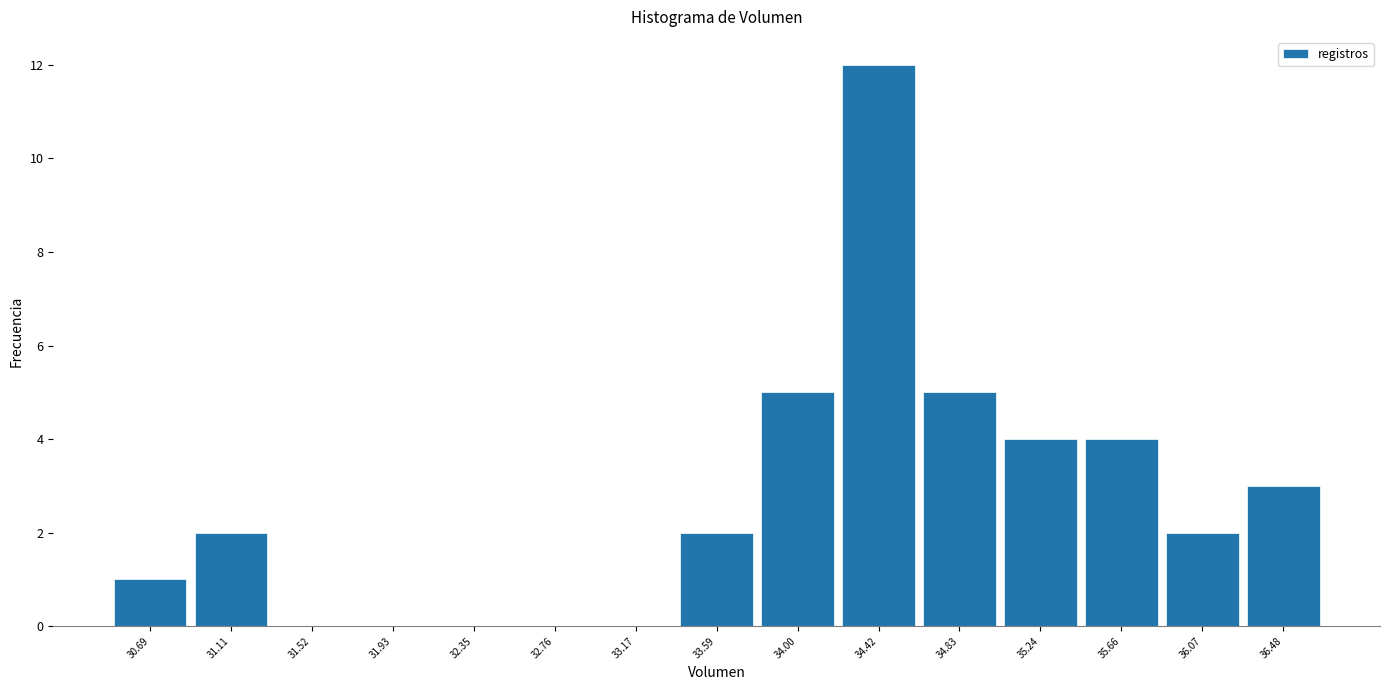

Reading left to right, what are all the values shown in this chart?

30.69=1	31.11=2	31.52=0	31.93=0	32.35=0	32.76=0	33.17=0	33.59=2	34.00=5	34.42=12	34.83=5	35.24=4	35.66=4	36.07=2	36.48=3